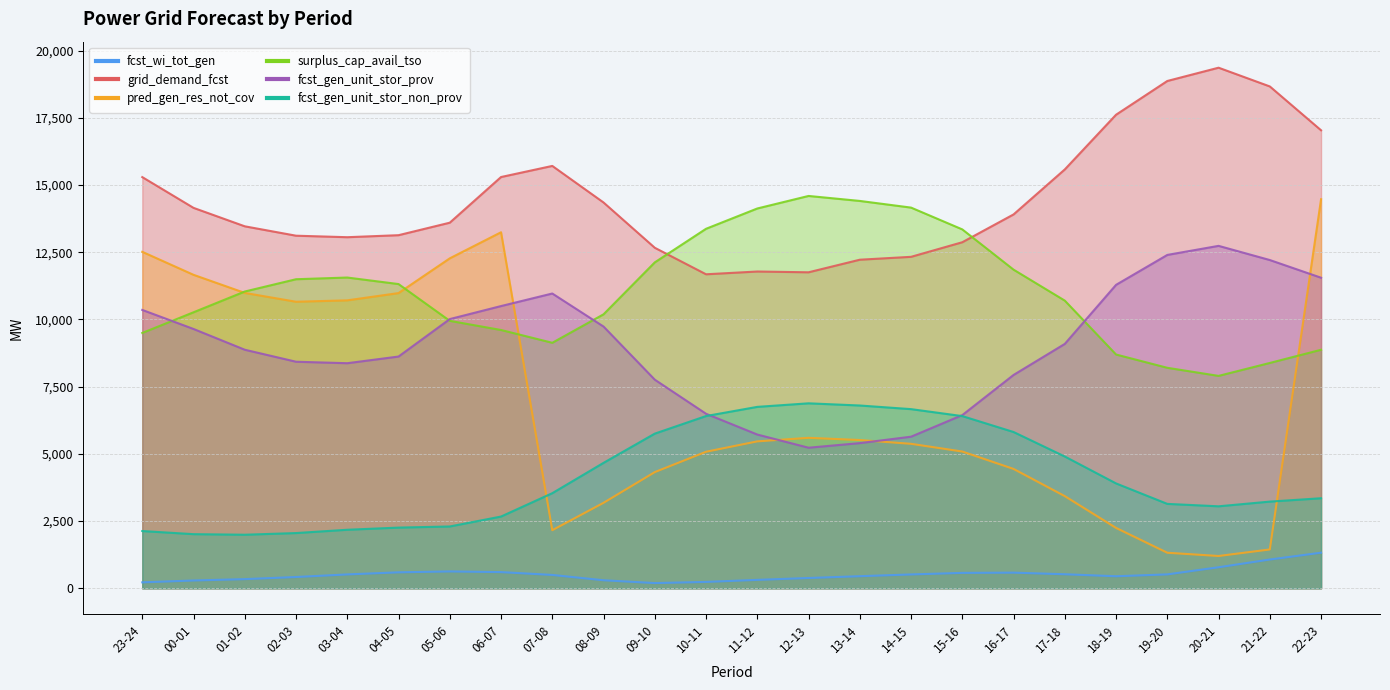

How many times do surplus_cap_avail_tso and grid_demand_fcst cross each other?

2